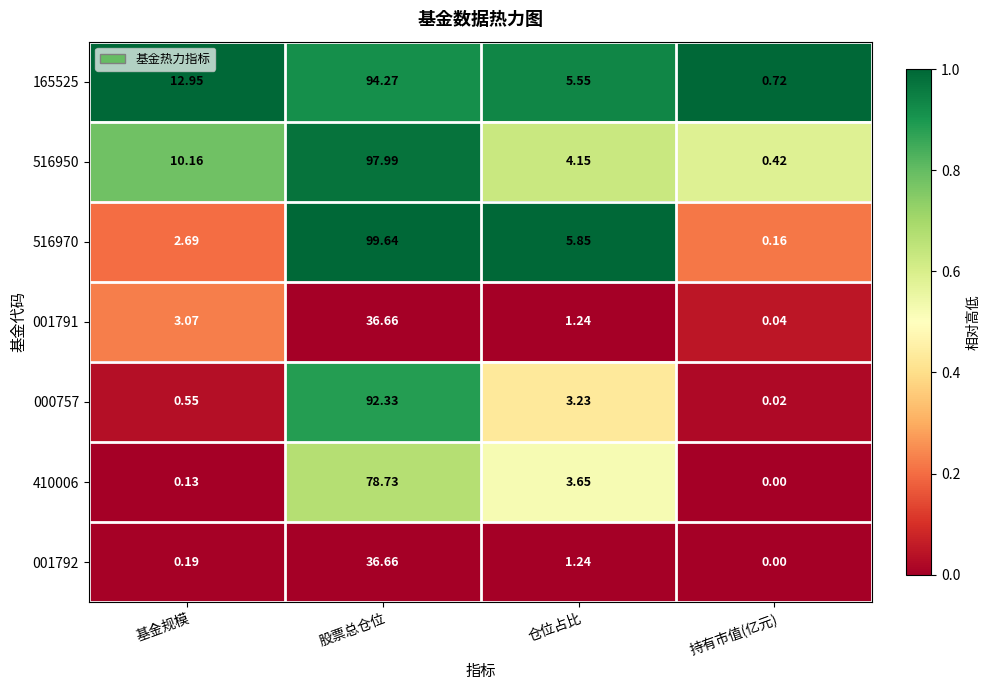

Which label corresponds to the largest value in the chart?

股票总仓位